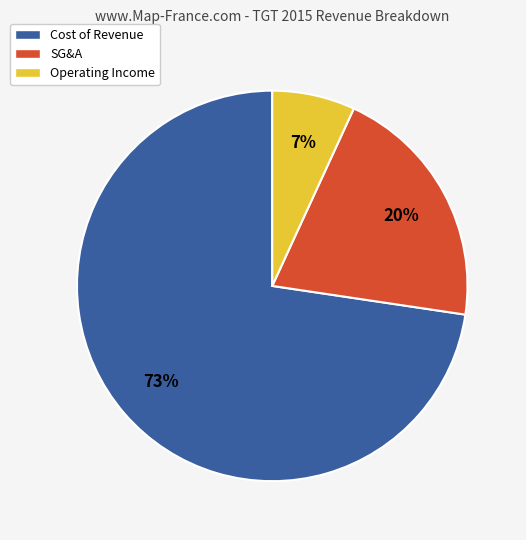

To the nearest percent, what percentage of the pie is SG&A?

20%